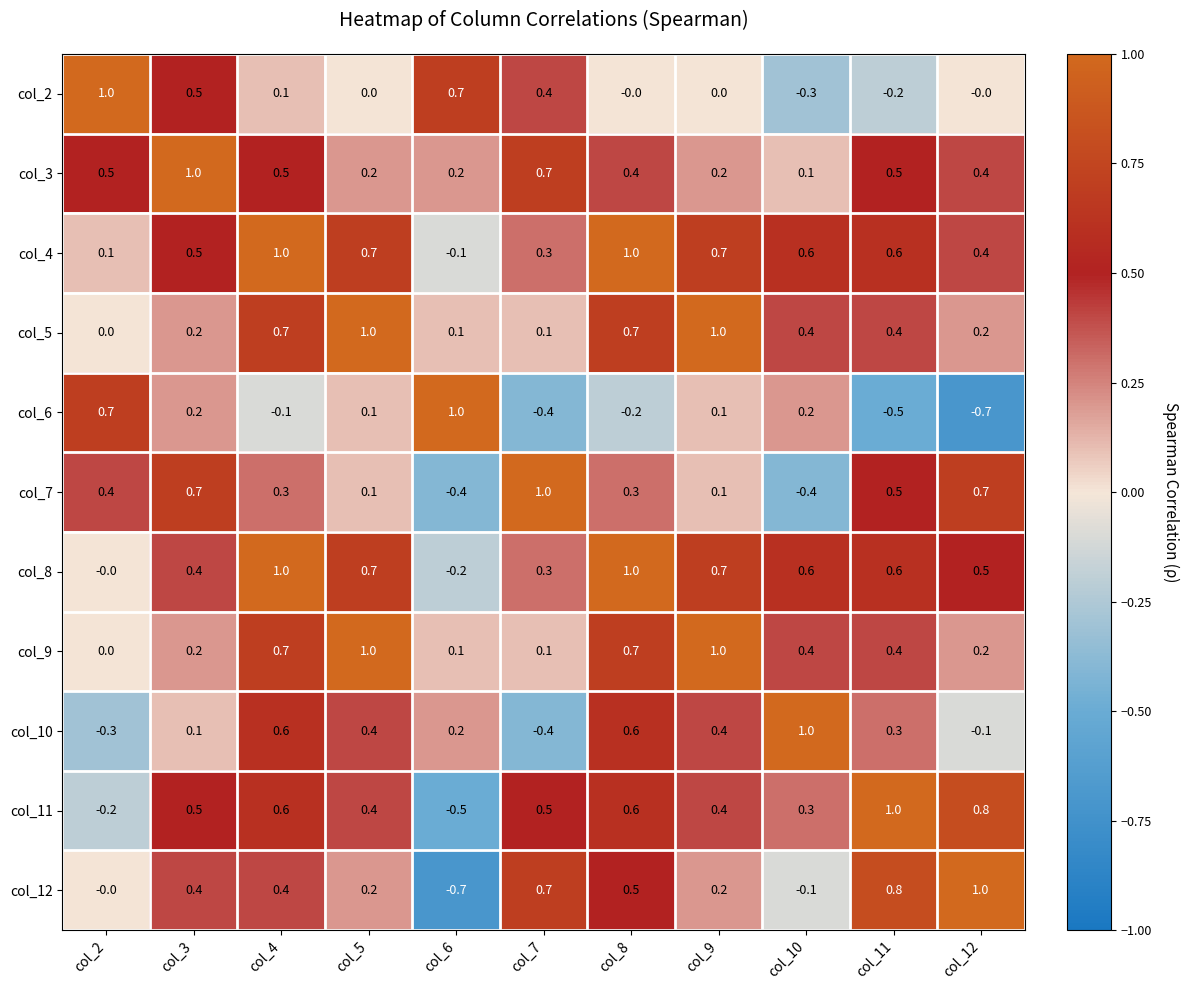

Which series has the largest total across all categories?

col_4